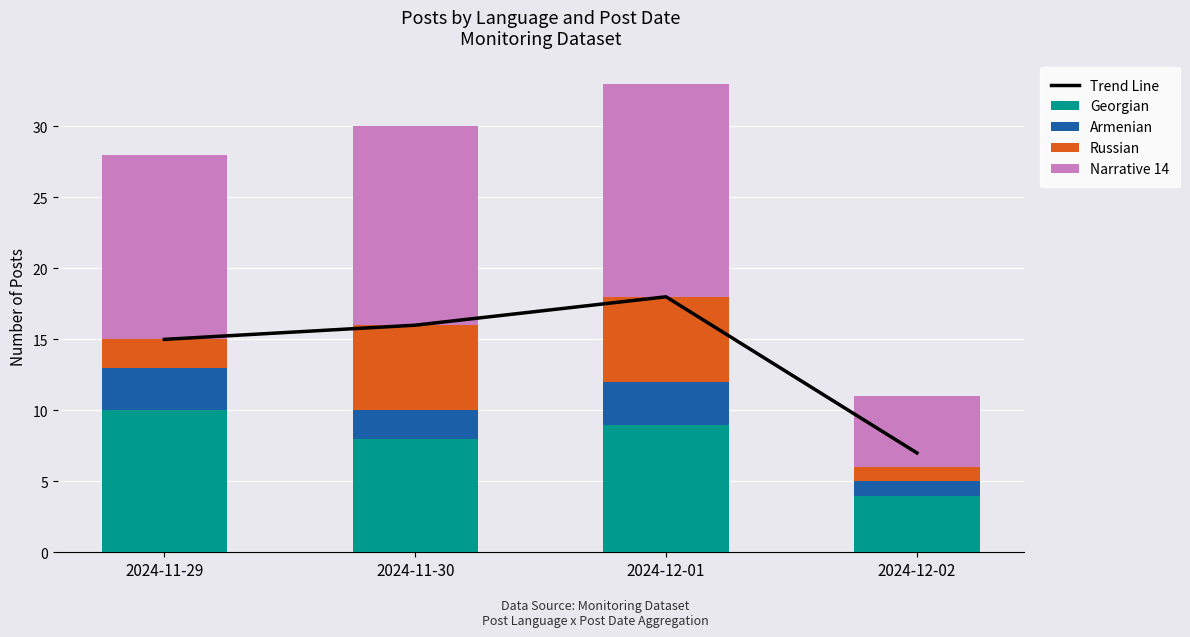

Is it true that Narrative 14 equals 15 at 2024-12-01?

True